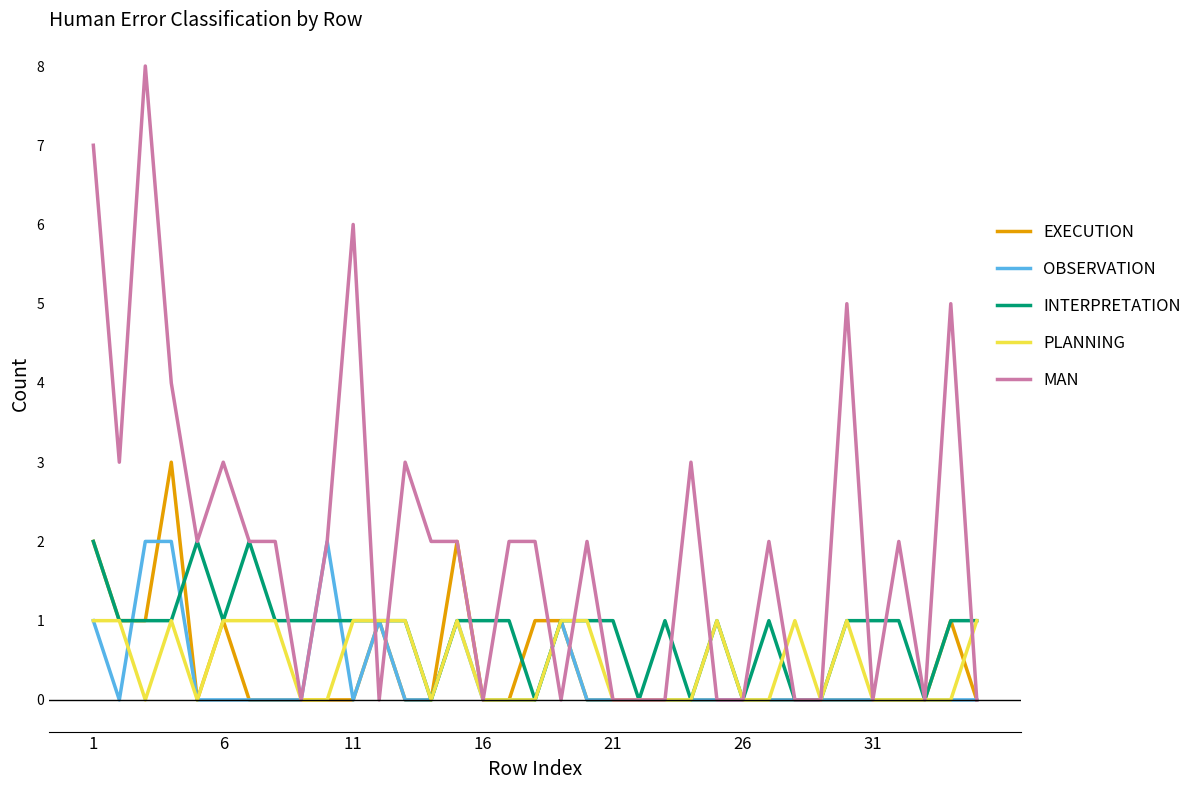

Is this an area chart (filled region under the line)?

No